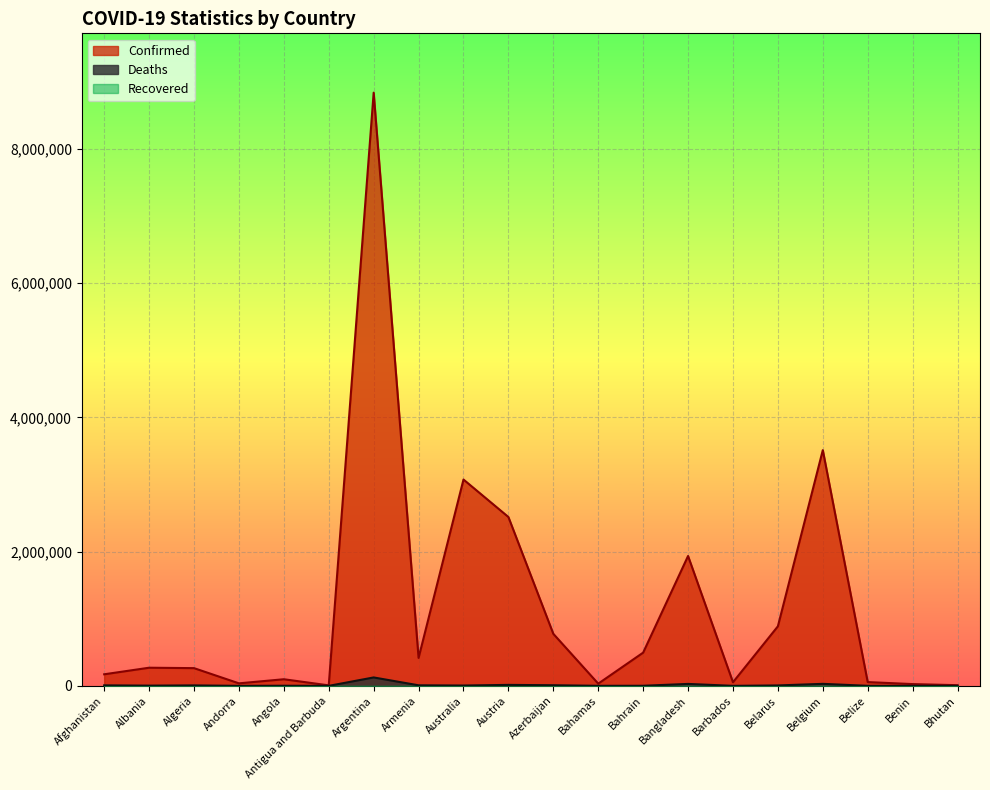

What is the sum of all Confirmed values?

23481652